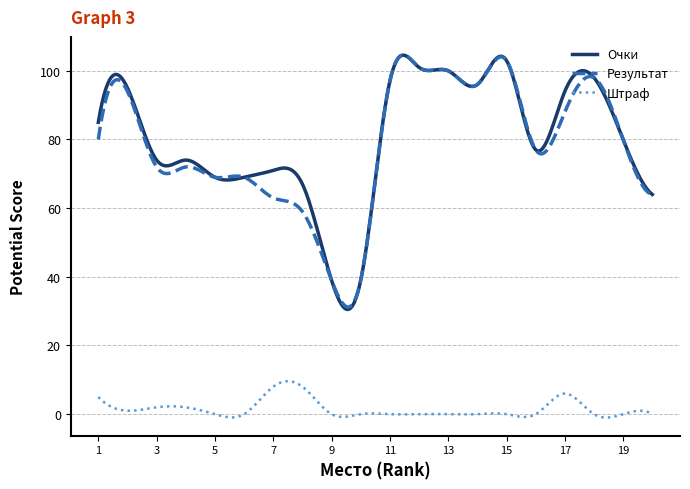

What is the greatest value displayed?

104.6